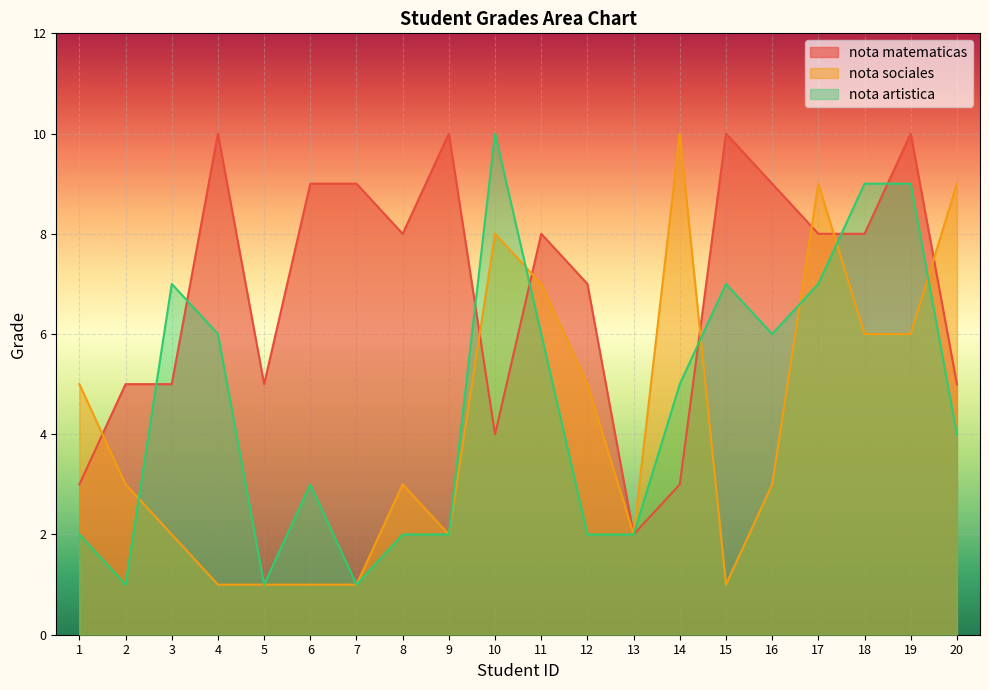

True or false: nota artistica has more than 2 points higher than both neighbors.

True